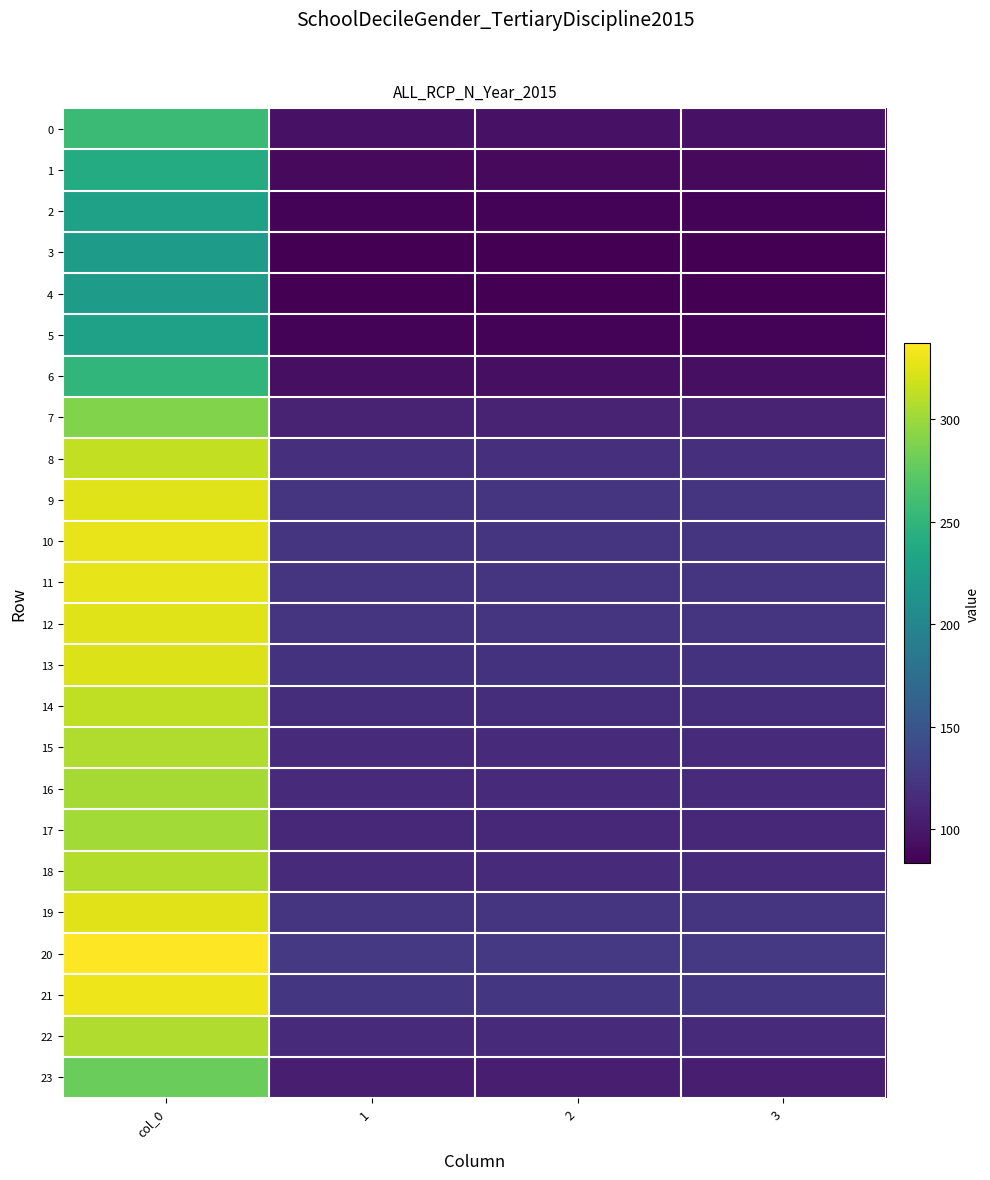

Reading left to right, extract all data points from this chart.

0: col_0=256.5	1=95.8	2=95.8	3=95.8
1: col_0=239.7	1=89.5	2=89.5	3=89.5
2: col_0=228.7	1=85.4	2=85.4	3=85.4
3: col_0=224.1	1=83.7	2=83.7	3=83.7
4: col_0=223.3	1=83.4	2=83.4	3=83.4
5: col_0=228.7	1=85.4	2=85.4	3=85.4
6: col_0=250.9	1=93.7	2=93.7	3=93.7
7: col_0=289.1	1=107.9	2=107.9	3=107.9
8: col_0=314.1	1=117.3	2=117.3	3=117.3
9: col_0=324.7	1=121.2	2=121.2	3=121.2
10: col_0=328.7	1=122.7	2=122.7	3=122.7
11: col_0=327.8	1=122.4	2=122.4	3=122.4
12: col_0=325.1	1=121.4	2=121.4	3=121.4
13: col_0=323.3	1=120.7	2=120.7	3=120.7
14: col_0=313.4	1=117.0	2=117.0	3=117.0
15: col_0=307.1	1=114.6	2=114.6	3=114.6
16: col_0=303.4	1=113.3	2=113.3	3=113.3
17: col_0=302.1	1=112.8	2=112.8	3=112.8
18: col_0=307.7	1=114.9	2=114.9	3=114.9
19: col_0=325.9	1=121.7	2=121.7	3=121.7
20: col_0=337.2	1=125.9	2=125.9	3=125.9
21: col_0=331.2	1=123.6	2=123.6	3=123.6
22: col_0=307.4	1=114.8	2=114.8	3=114.8
23: col_0=279.3	1=104.3	2=104.3	3=104.3